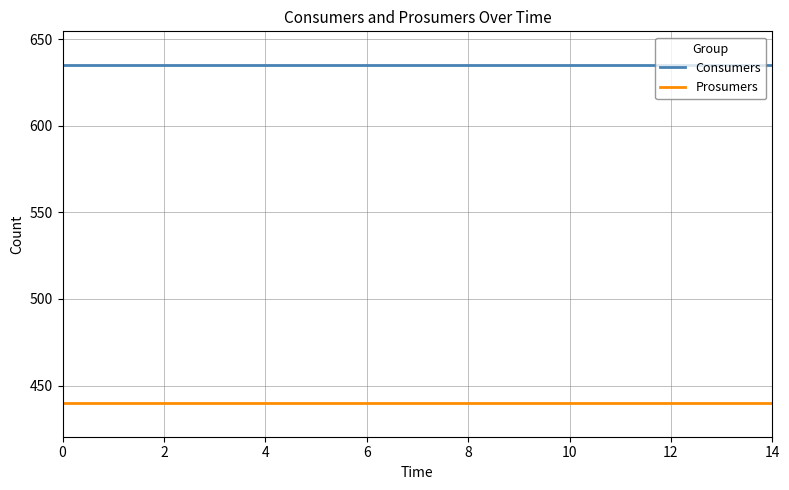

True or false: Consumers and Prosumers cross at least once.

False